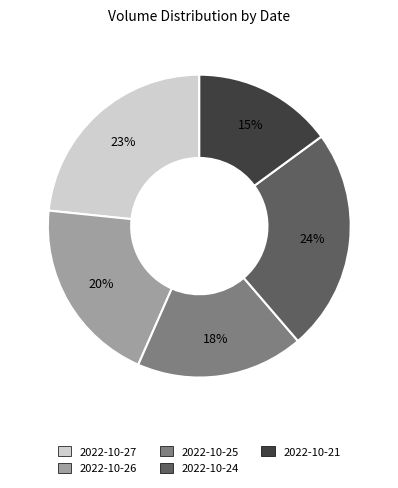

What is the ratio of the value at 2022-10-26 to the value at 2022-10-27?

0.9